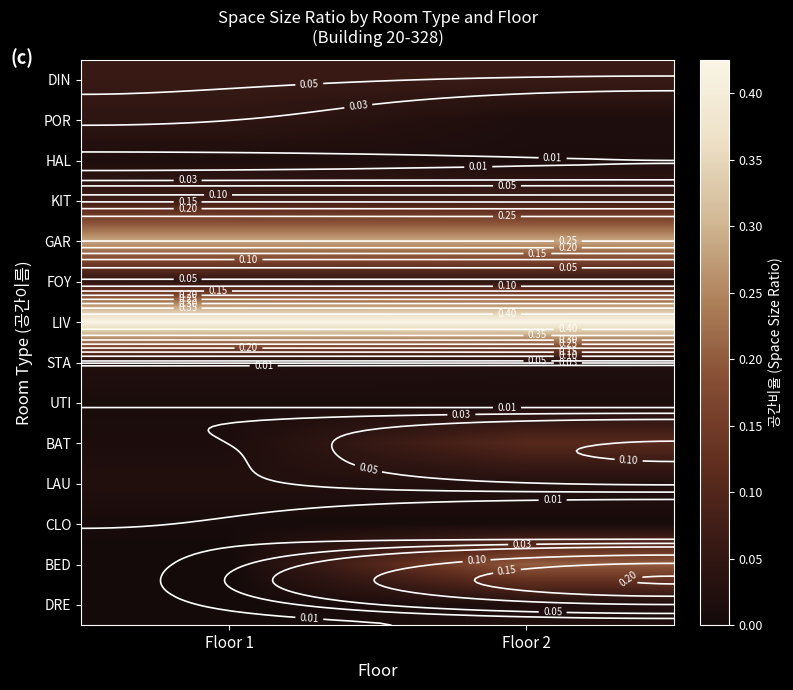

At which category is the sum across all series the highest?

Floor 2